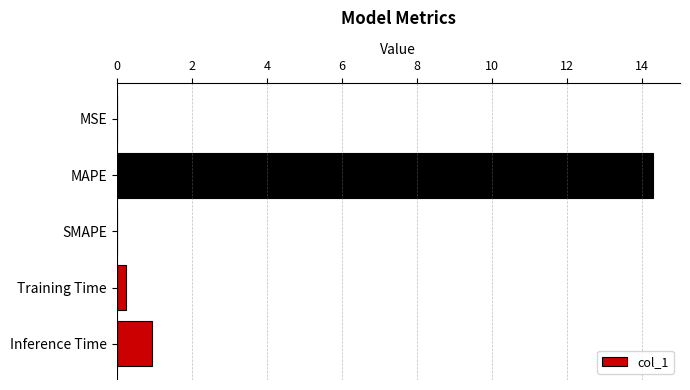

What is the maximum value shown in the chart?

14.3